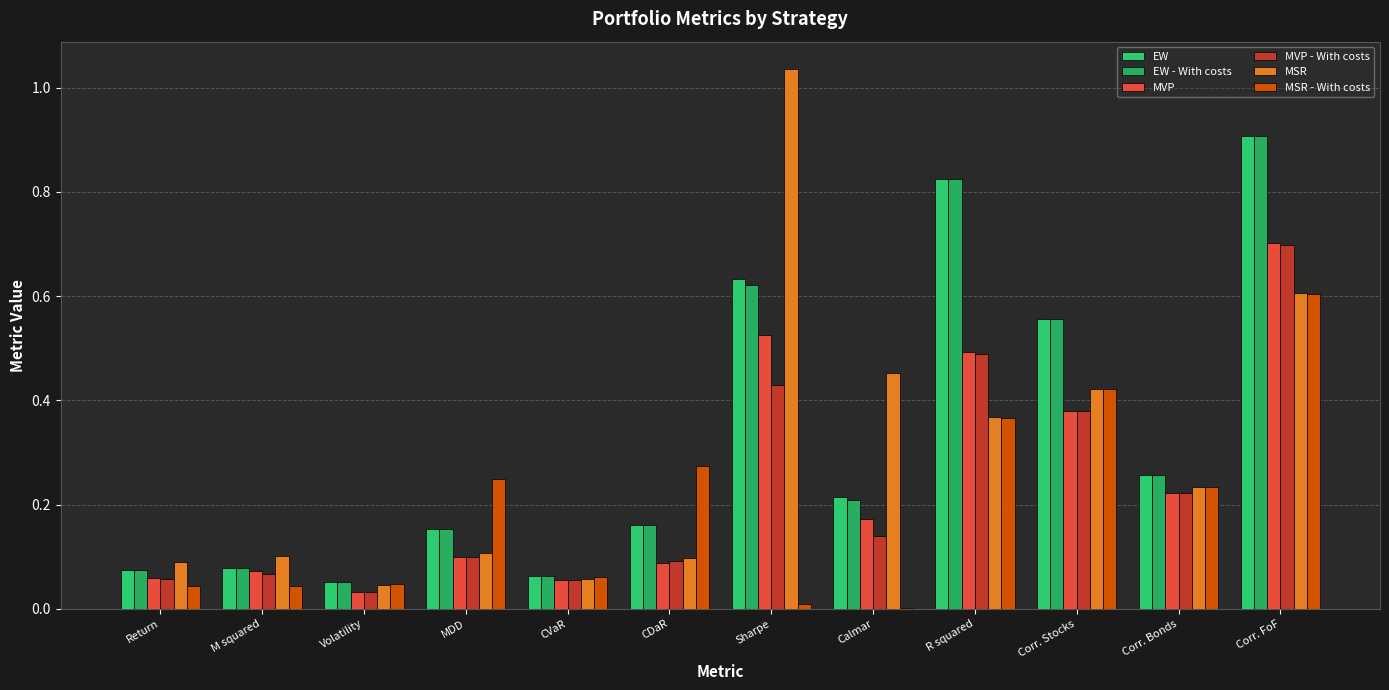

Rank the series at MDD from lowest to highest value.

MVP, MVP - With costs, MSR, EW, EW - With costs, MSR - With costs